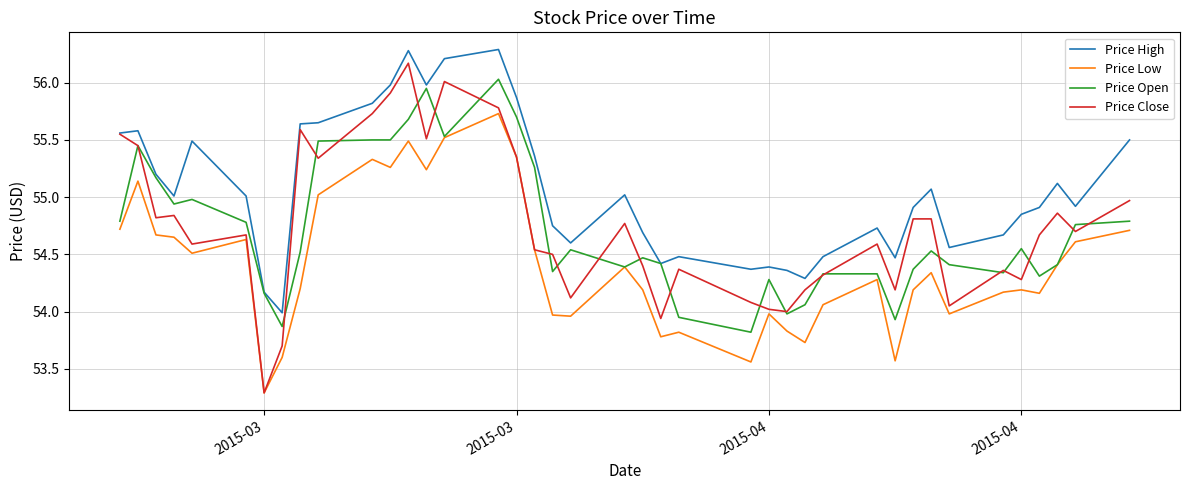

What is the minimum value for Price Close?

53.3